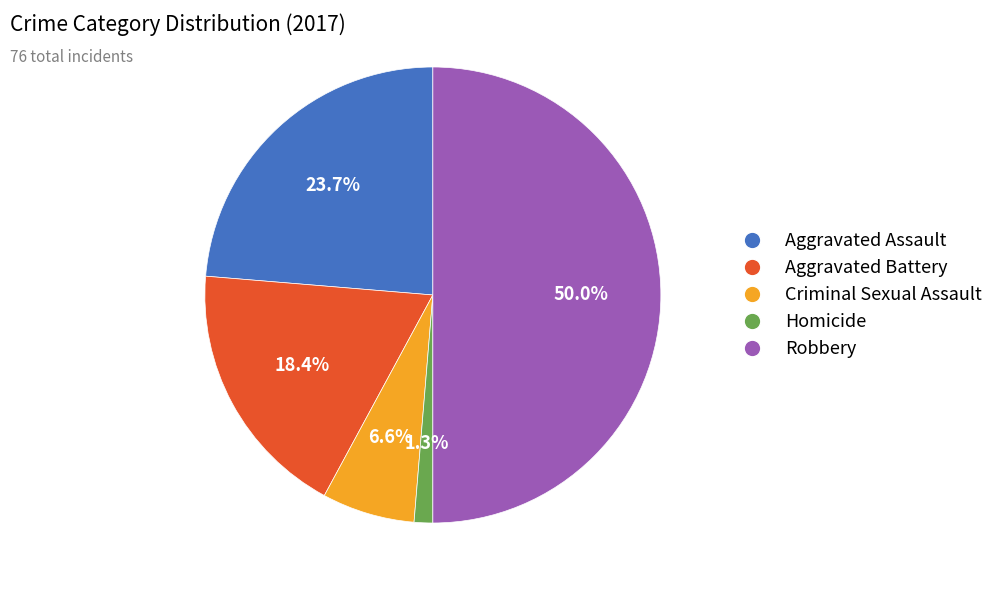

Which has a higher value, Robbery or Criminal Sexual Assault?

Robbery